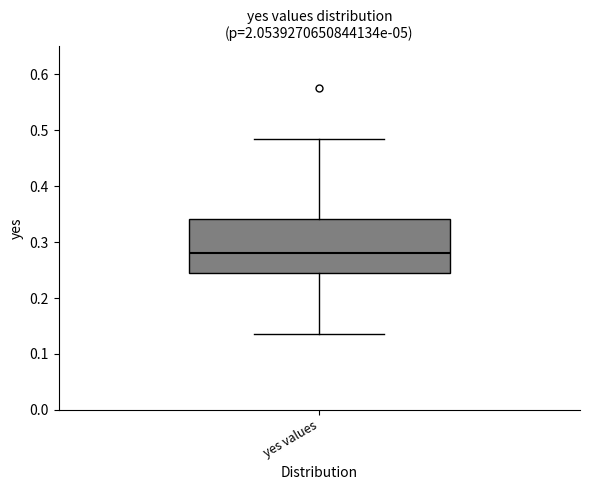

Read this box plot against the y-axis: the position of the median line, the range covered by the box, and the ends of both whiskers. The values are not printed on the chart, so give them approximately, as read against the axis.

median 0.28, box 0.25 to 0.34, whiskers 0.14 to 0.49